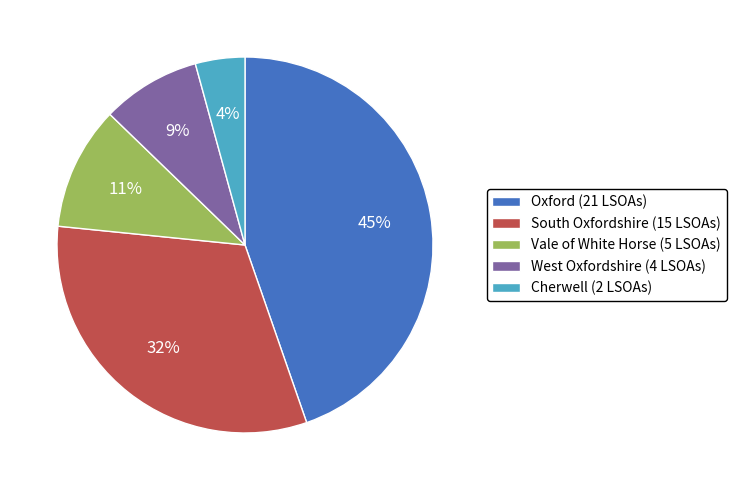

Is there any slice that represents more than half of the pie?

No